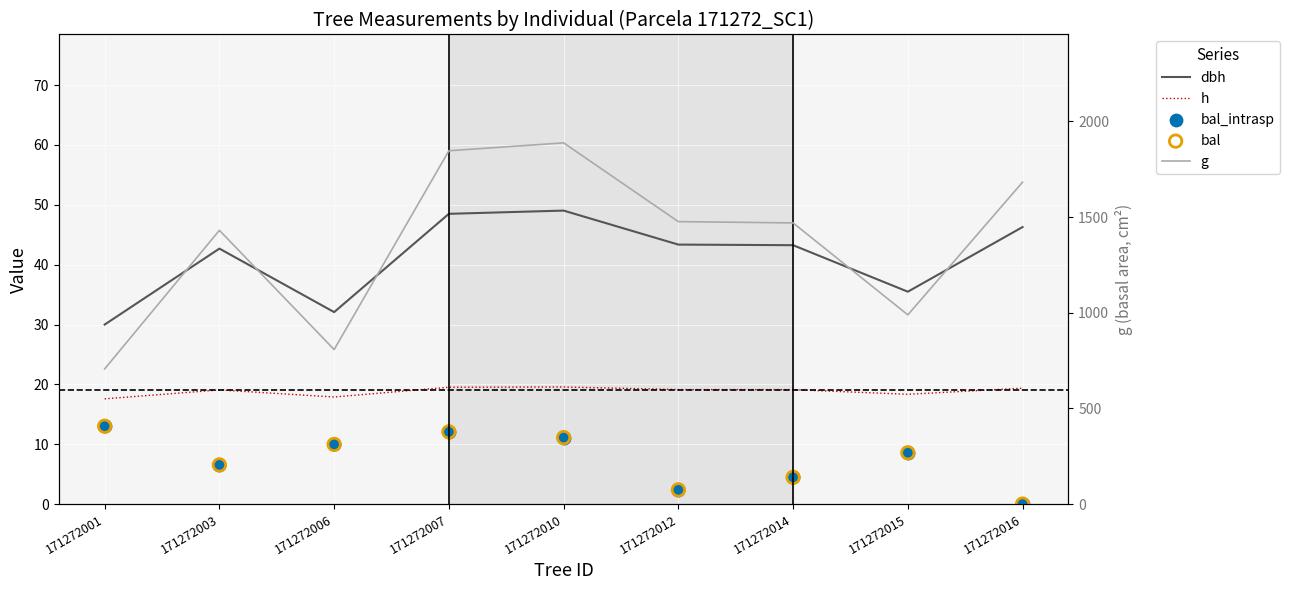

Which series reaches the maximum Y coordinate?

g